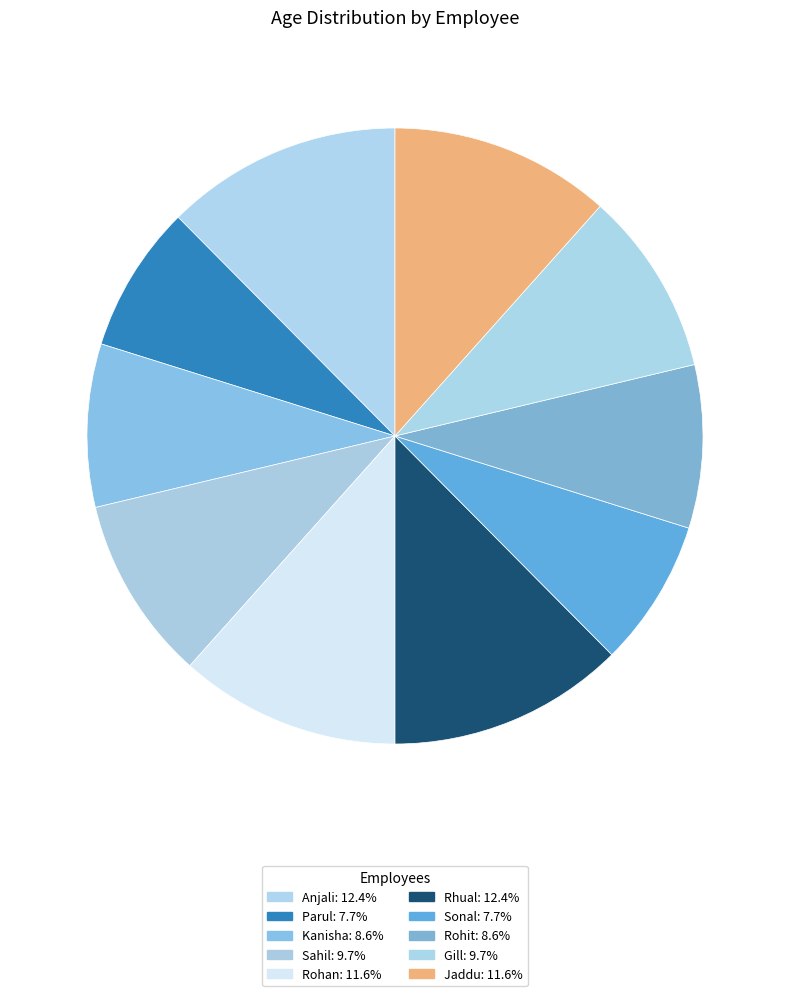

Count the number of slices in the pie.

10